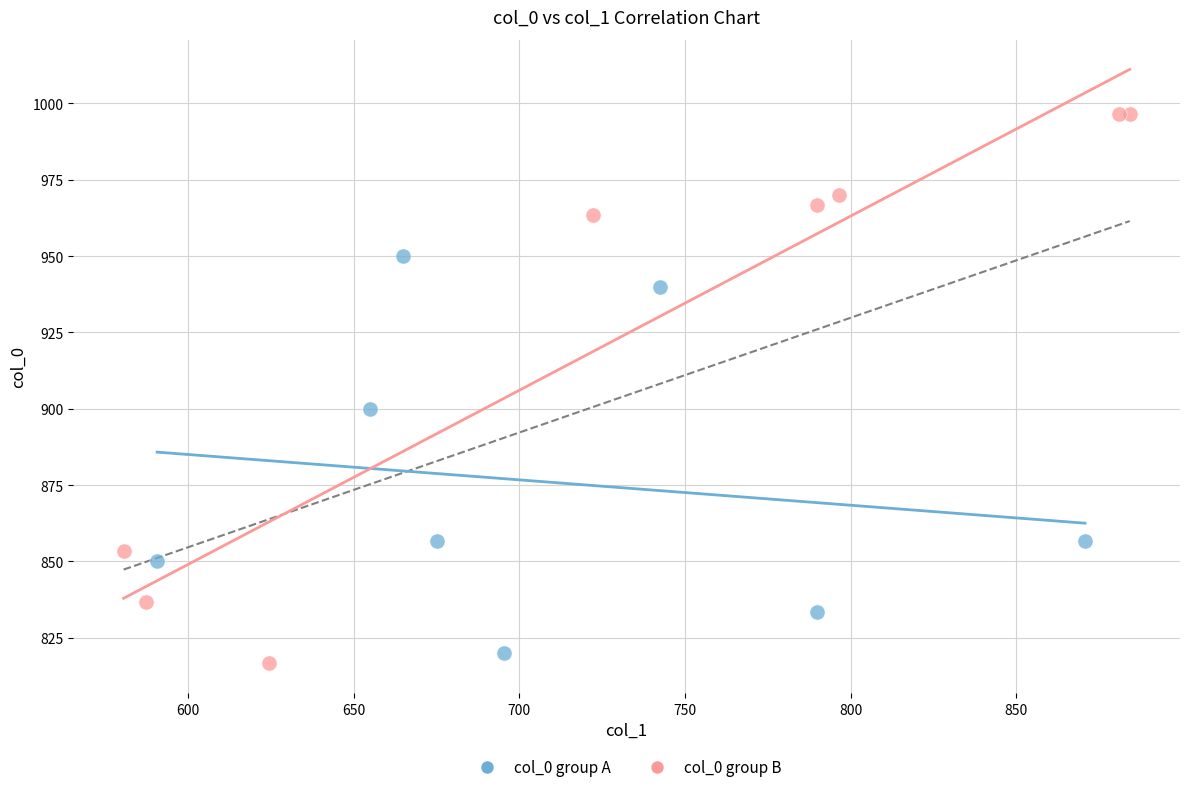

Which series has the largest Y range (max minus min)?

col_0 group B